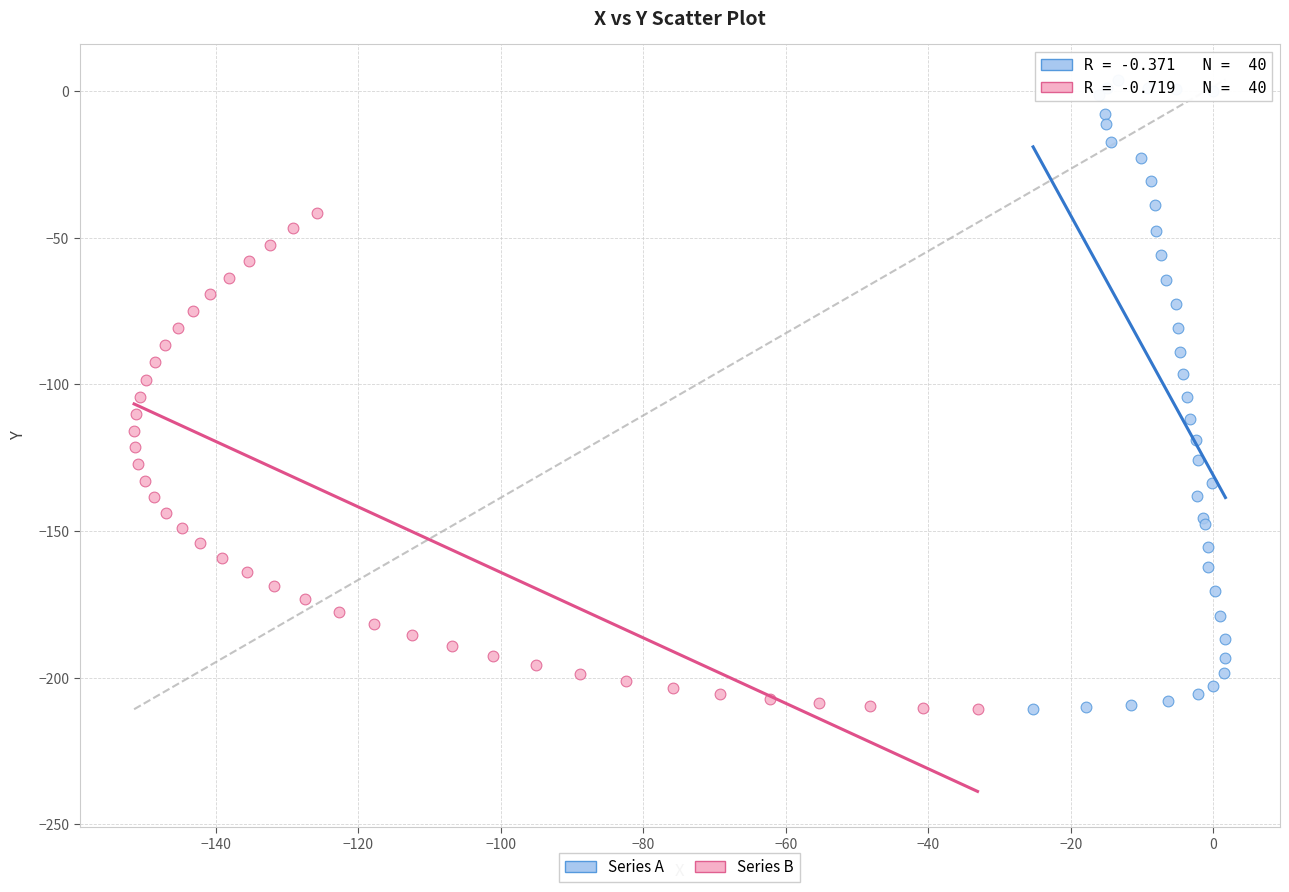

Which series reaches the maximum Y coordinate?

Series A